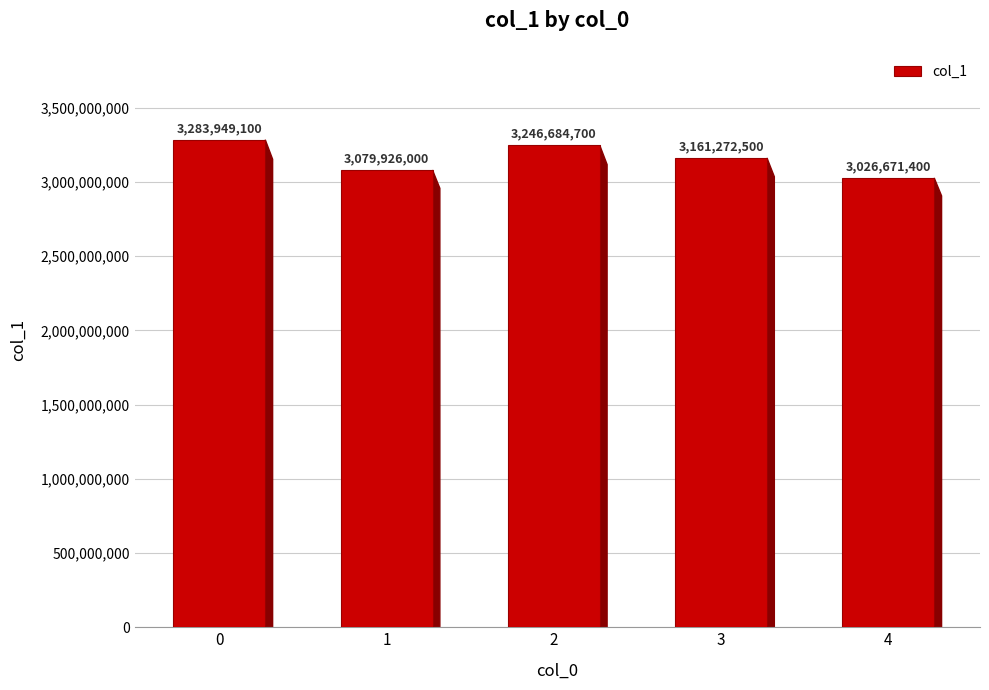

Is it true that the value at 0 is 3283949100?

True